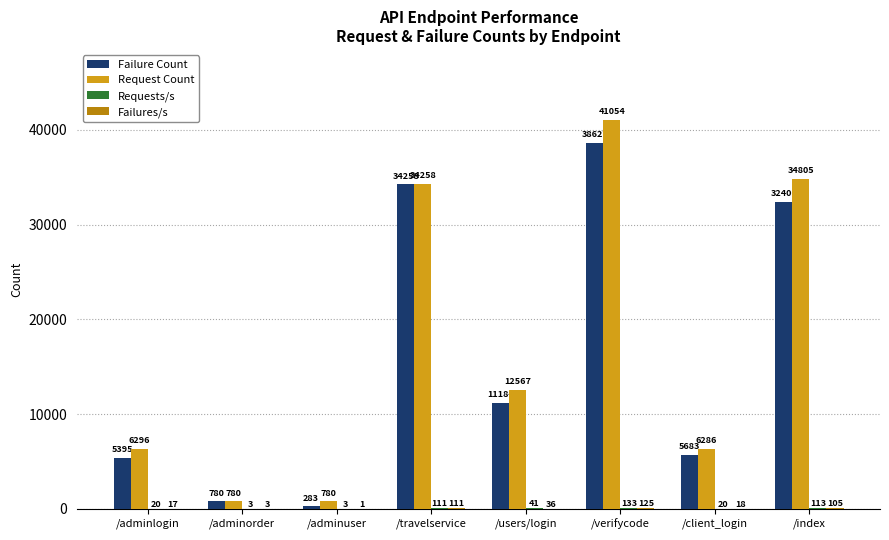

Which series has the widest spread of values?

Request Count